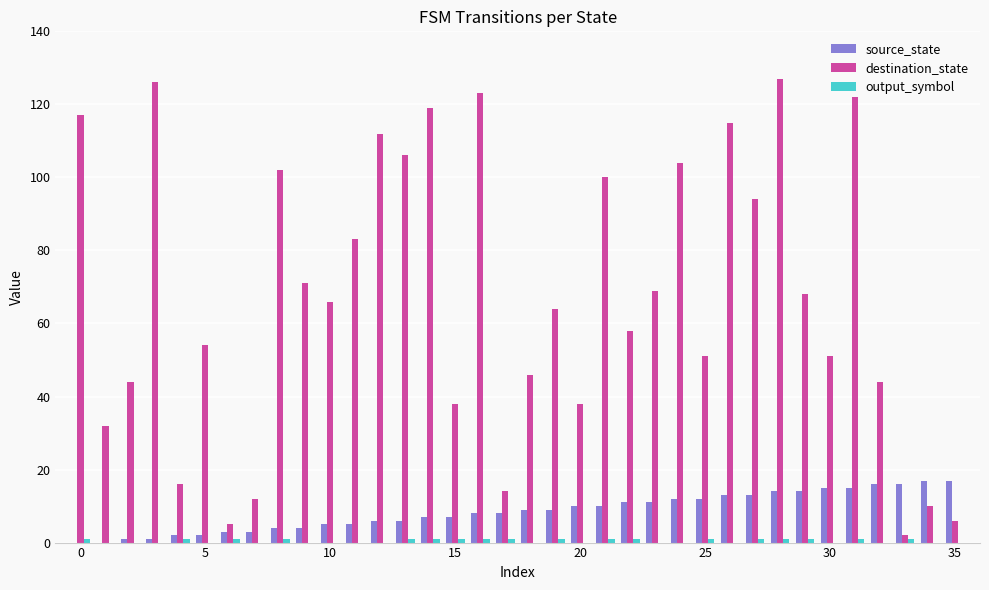

Which series has the largest total across all categories?

destination_state